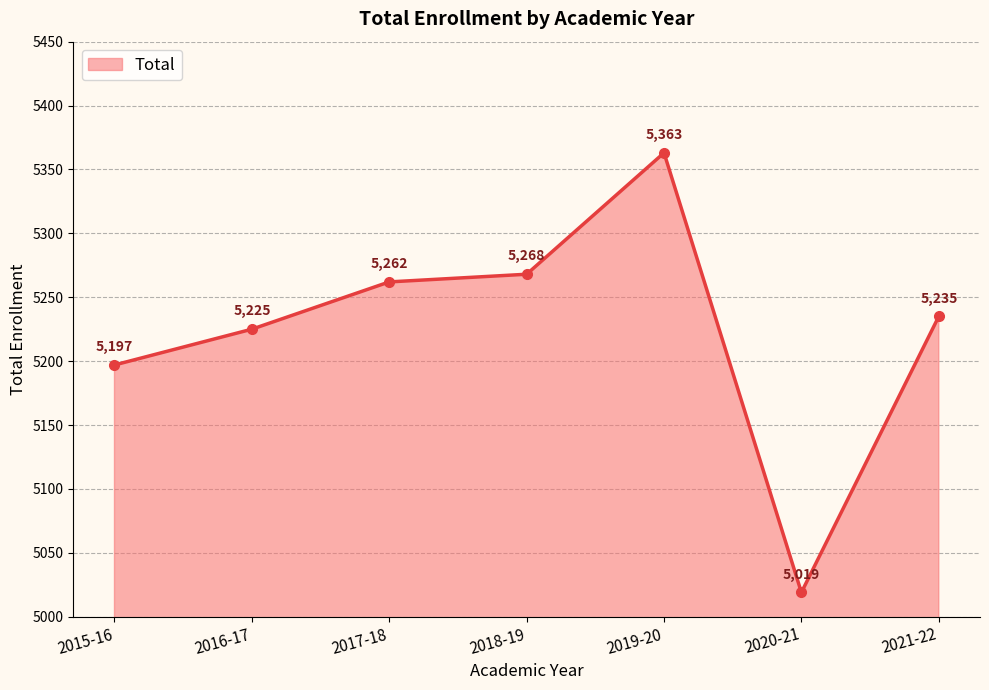

Which has a higher value, 2015-16 or 2016-17?

2016-17